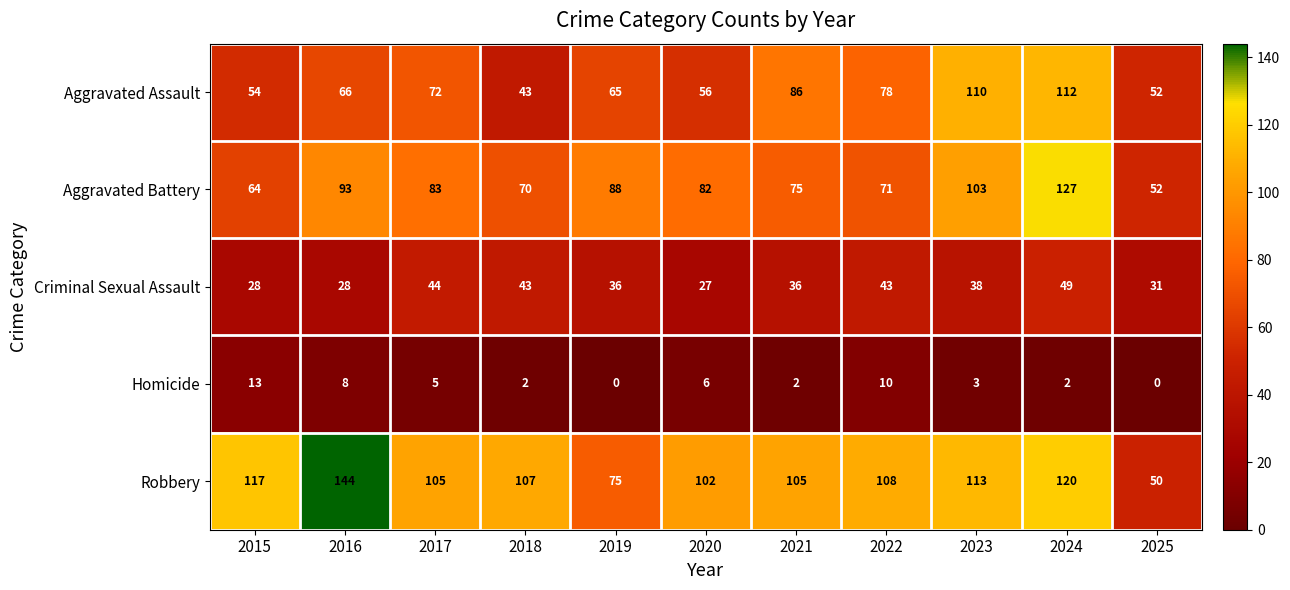

What is the difference between the maximum and second lowest values in the Aggravated Battery series?

63